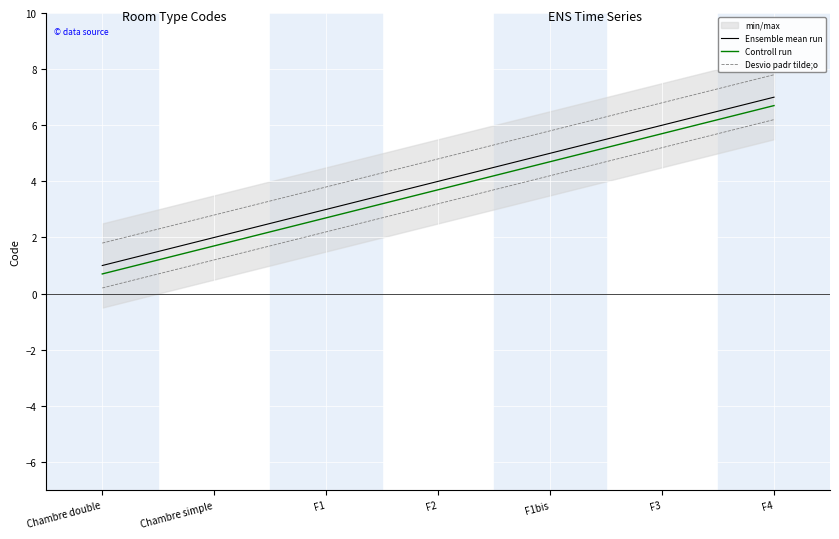

True or false: Desvio padr tilde;o and Ensemble mean run intersect in this chart.

False